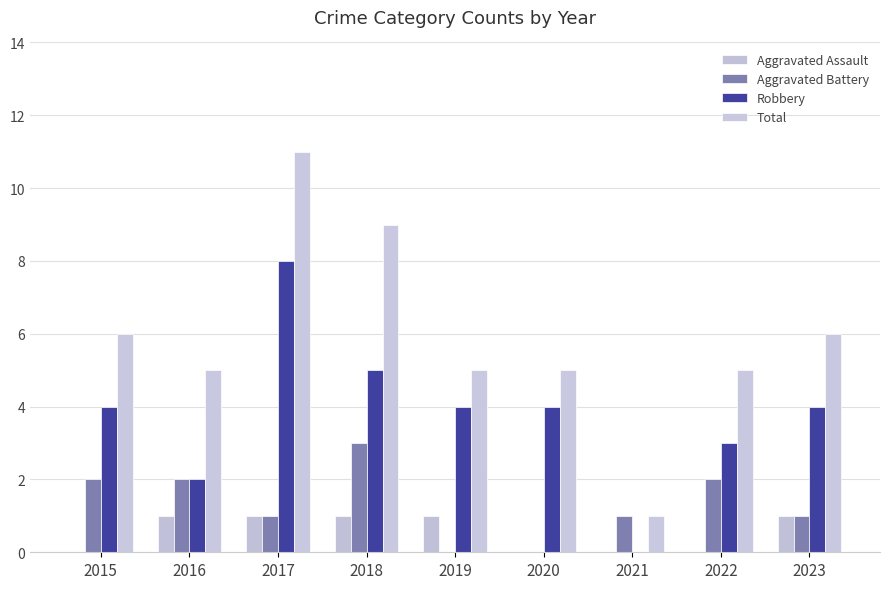

The Aggravated Battery series shows 2 at 2020. True or false?

False